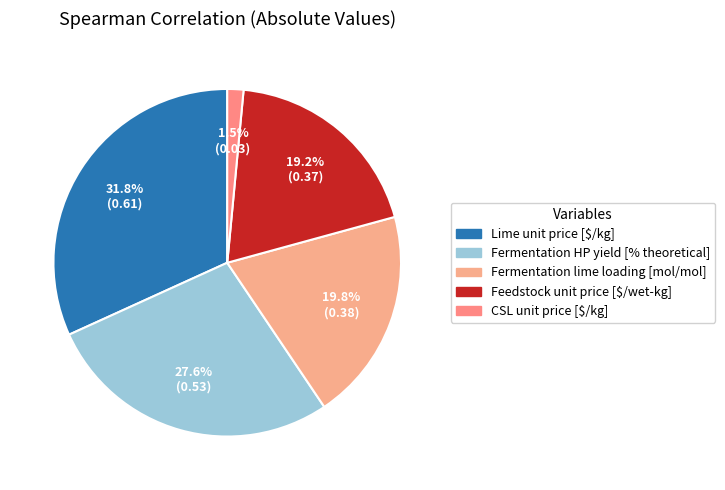

Which category has the biggest portion of the pie?

Lime unit price [$/kg]